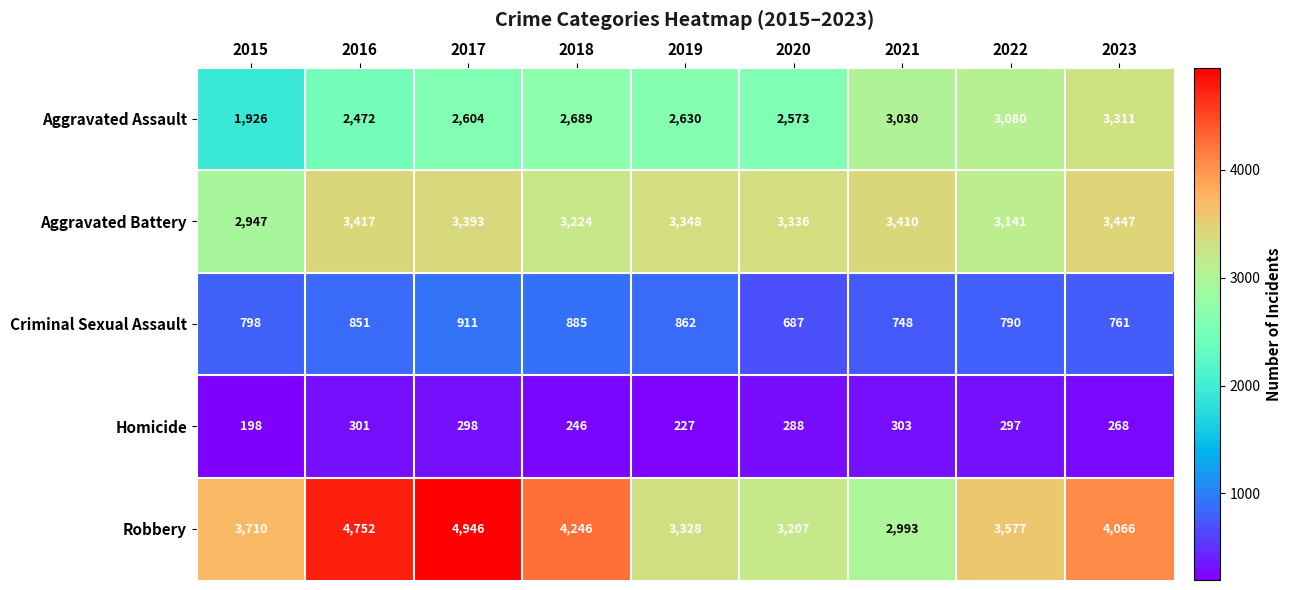

Between 2016 and 2017, which series saw the biggest shift?

Robbery